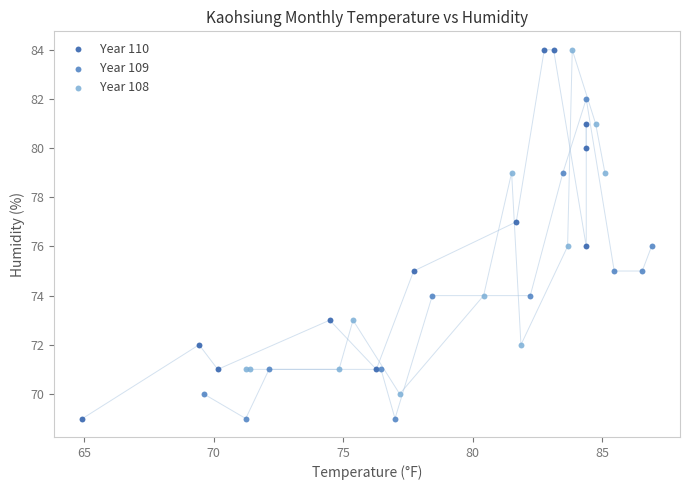

Which series has the widest spread of Y values?

Year 110